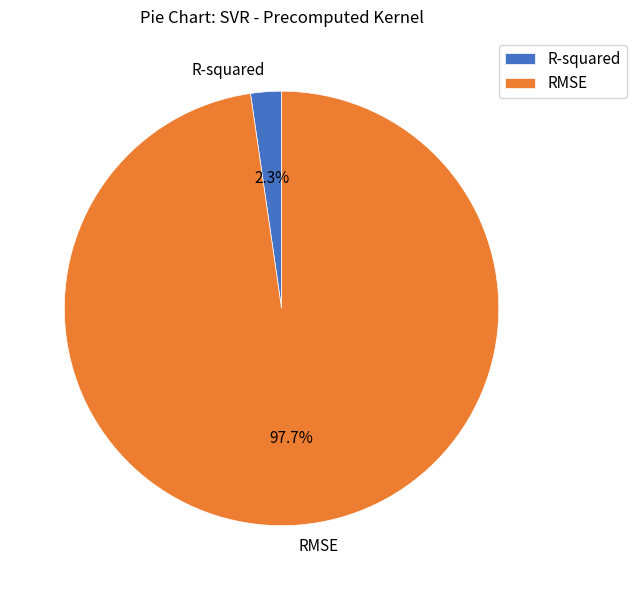

Is there any slice that represents more than half of the pie?

Yes